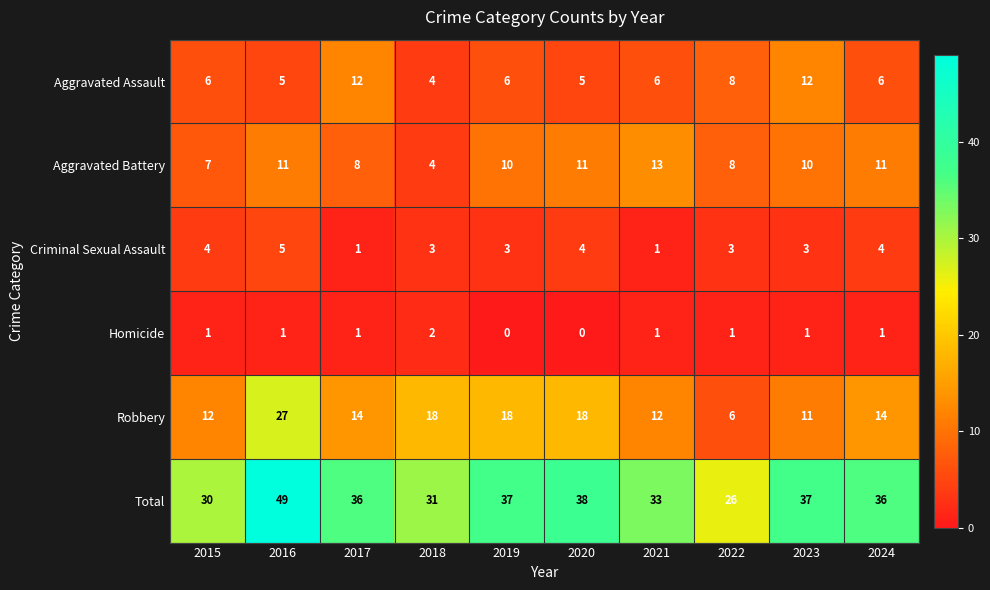

True or false: Robbery has a value of 14 at 2024.

True